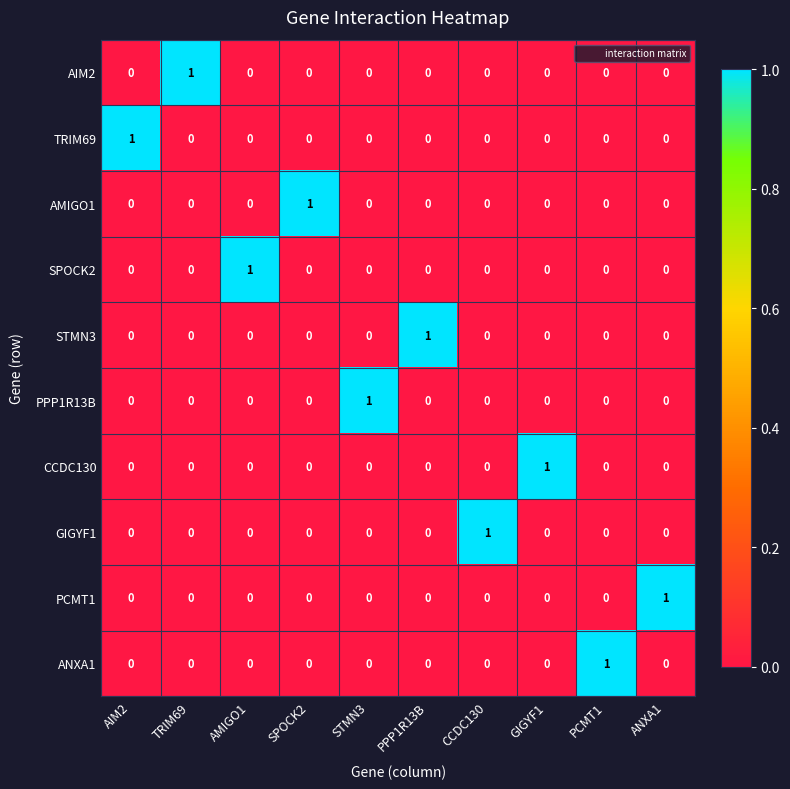

The value of AMIGO1 at GIGYF1 is 0. True or false?

True